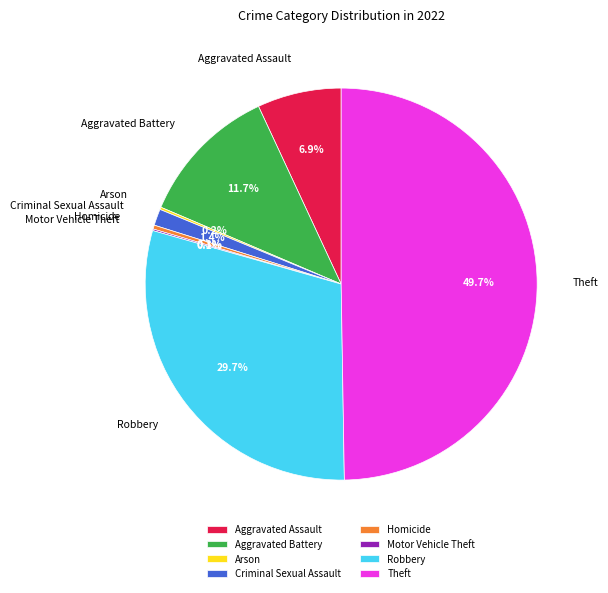

What percentage is NOT represented by Criminal Sexual Assault?

98.6%